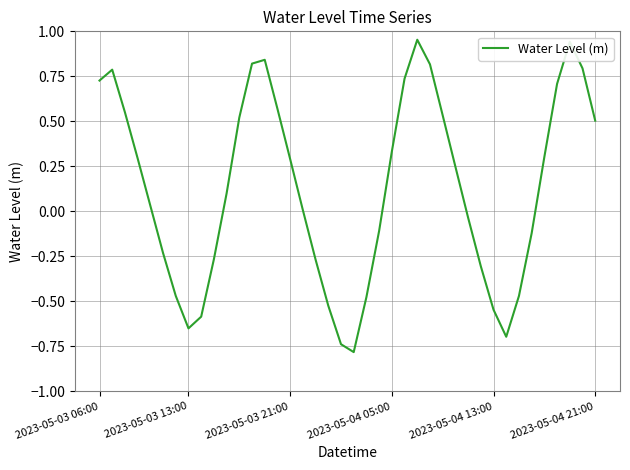

What is the difference between the maximum and minimum values?

1.7